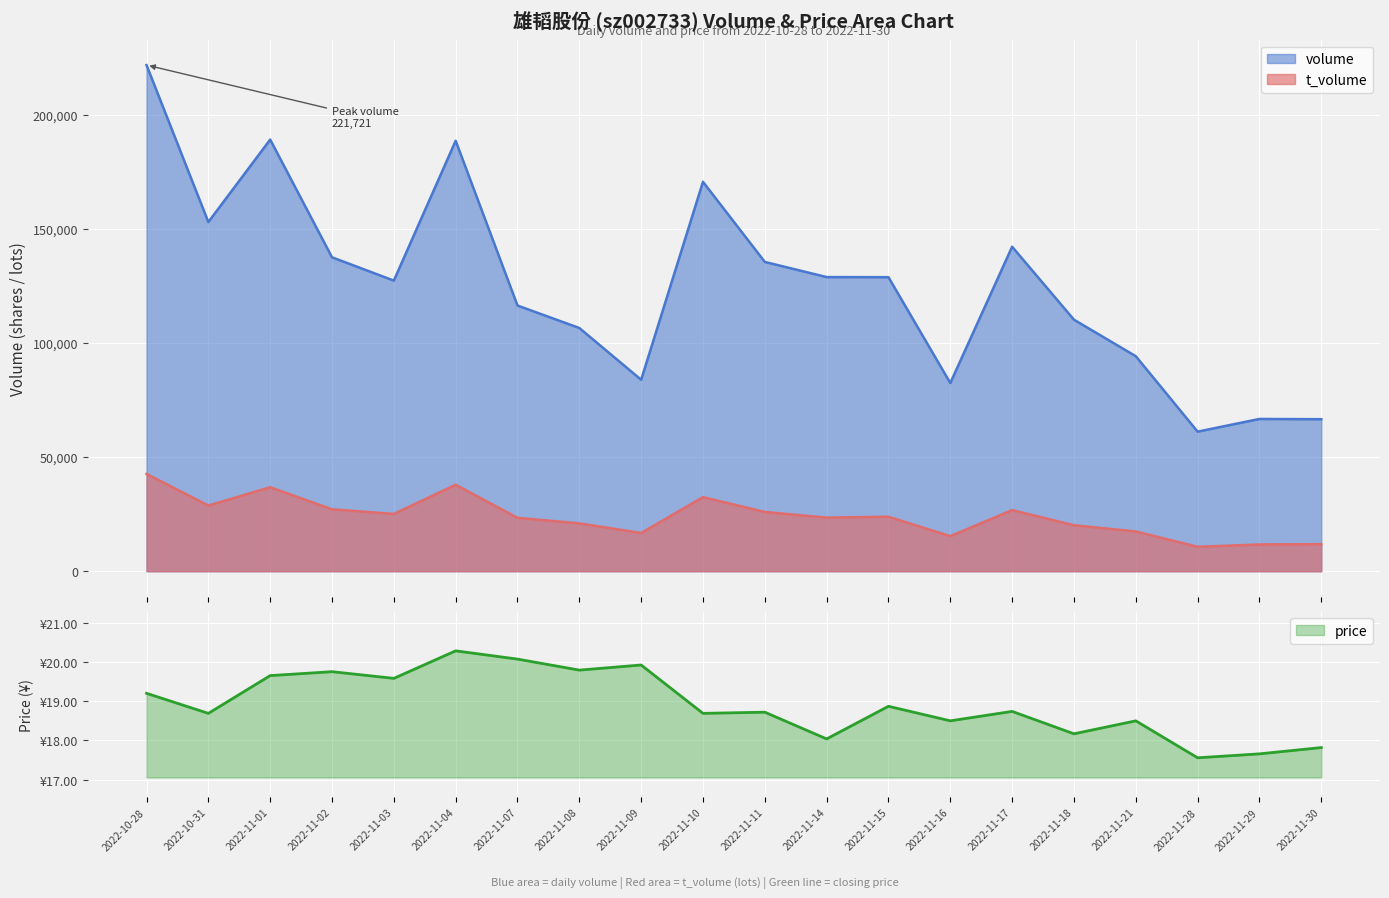

List the series in order of their peak value, lowest first.

price, t_volume, volume